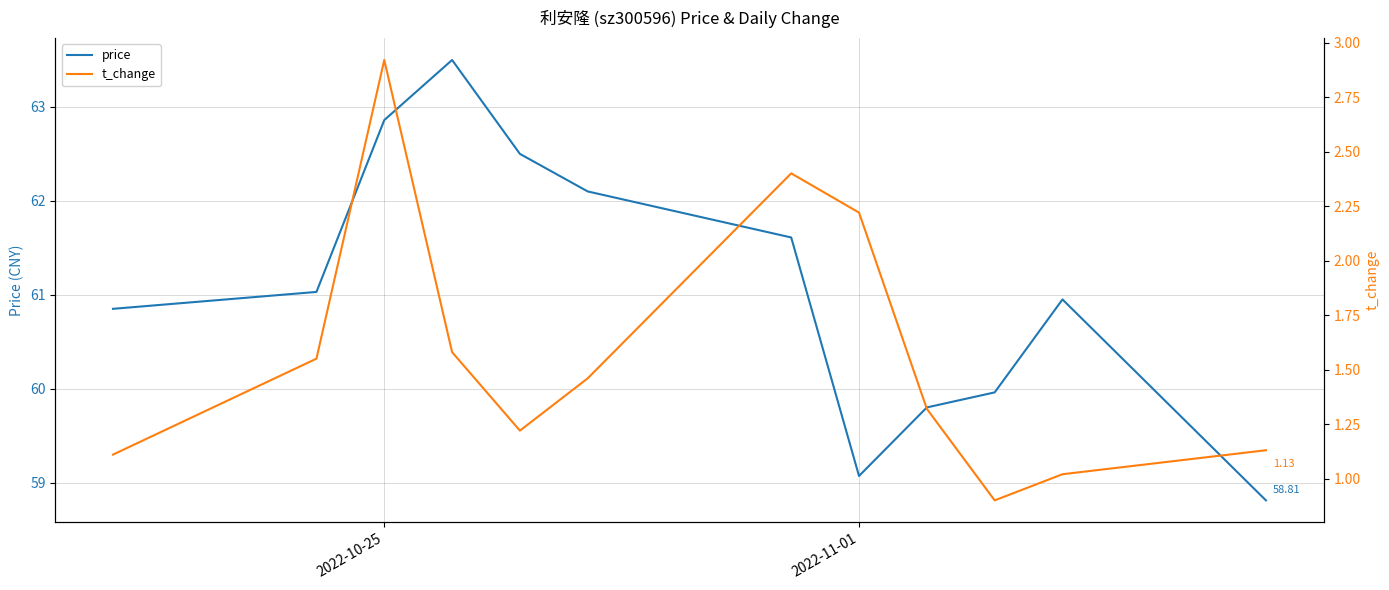

True or false: t_change and price intersect in this chart.

False